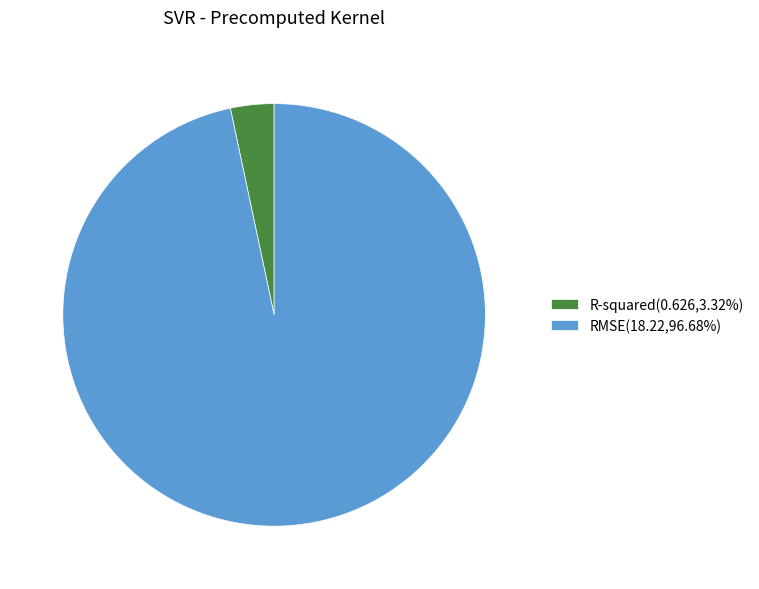

Do R-squared(0.626,3.32%) and RMSE(18.22,96.68%) together represent more than half of the pie?

Yes